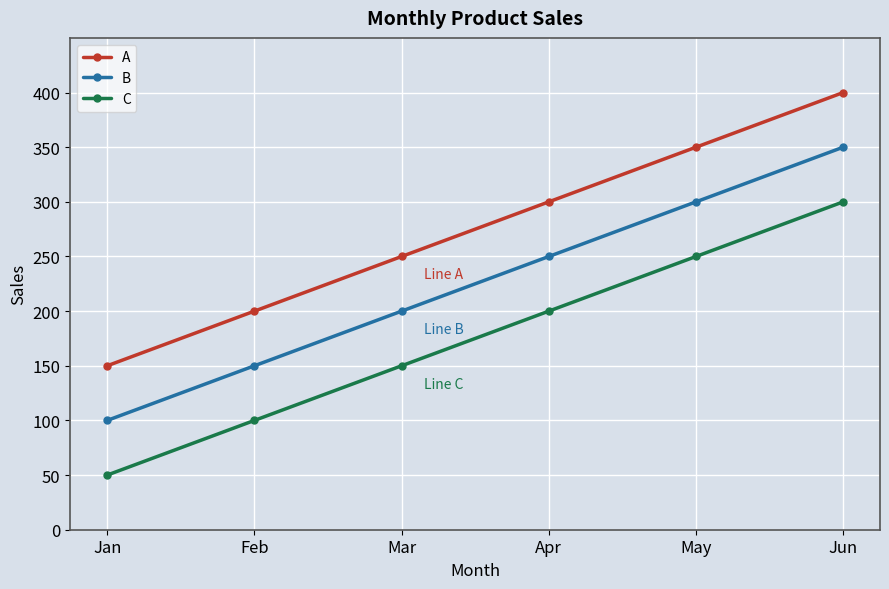

The C series shows 322 at Apr. True or false?

False